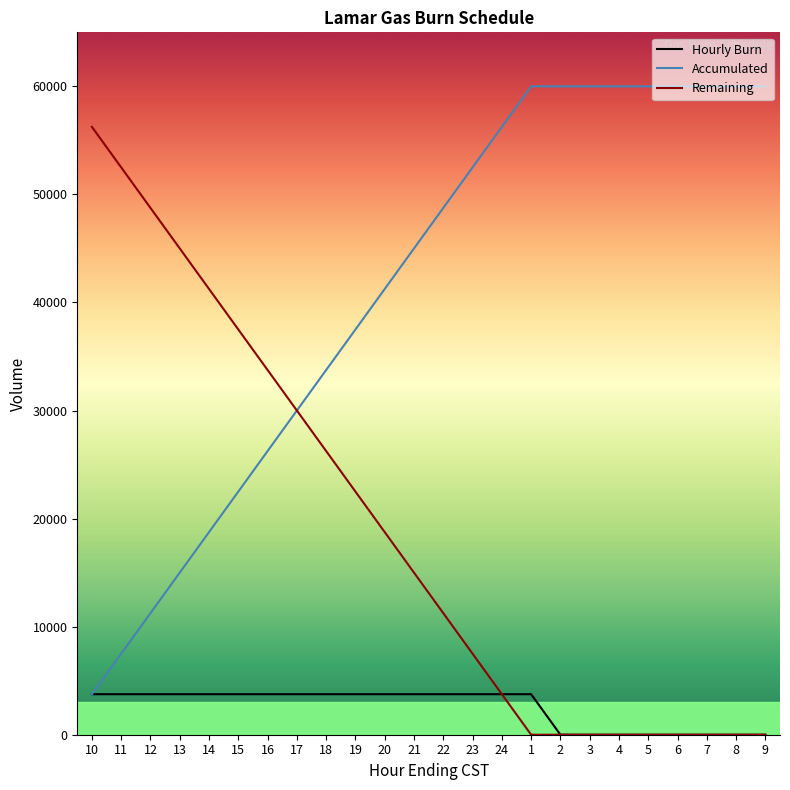

Does the chart have visible grid lines?

No